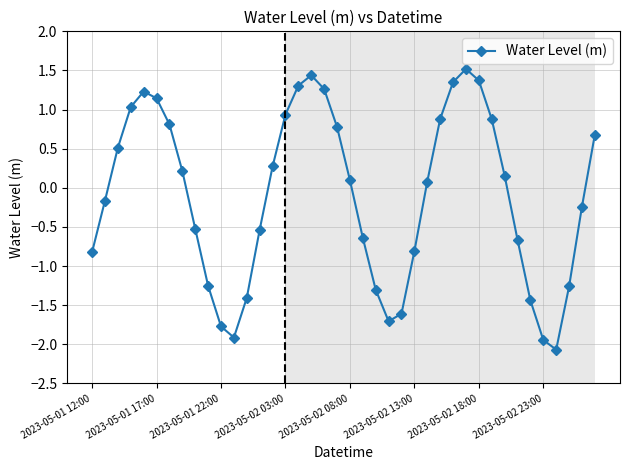

What is the value of the 1st point from the left?

-0.8